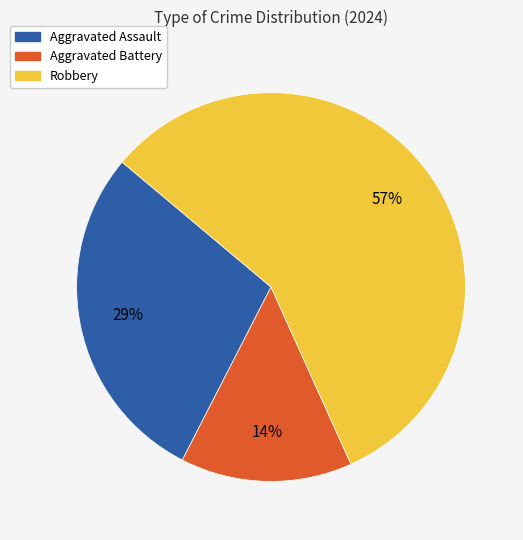

To the nearest percent, what is the difference between the largest and smallest slice percentages?

43%